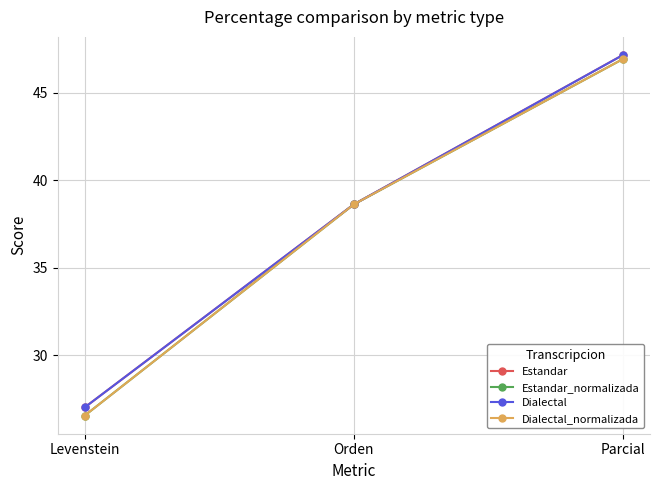

How many lines are shown in the chart?

4